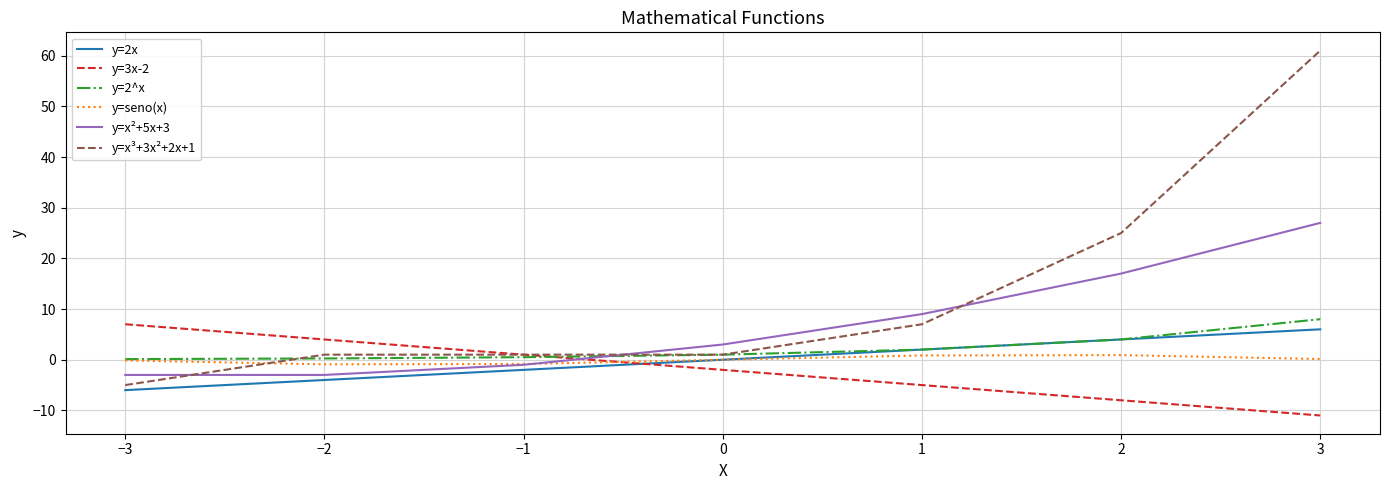

Is the value of y=2x at 2 greater than the value of y=3x-2 at −1?

Yes